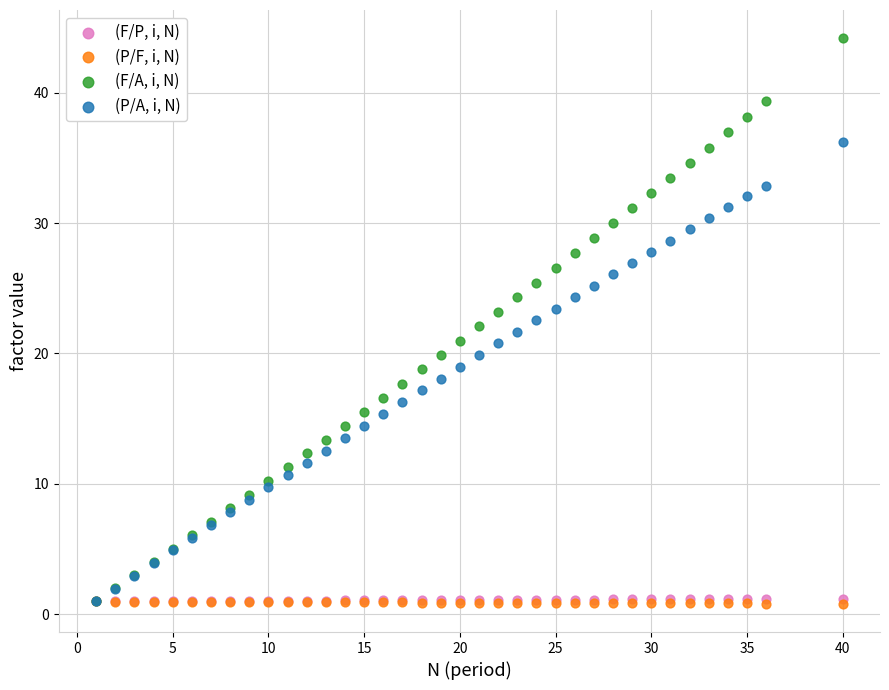

What are all the series names shown in the legend?

(F/P, i, N), (P/F, i, N), (F/A, i, N), (P/A, i, N)